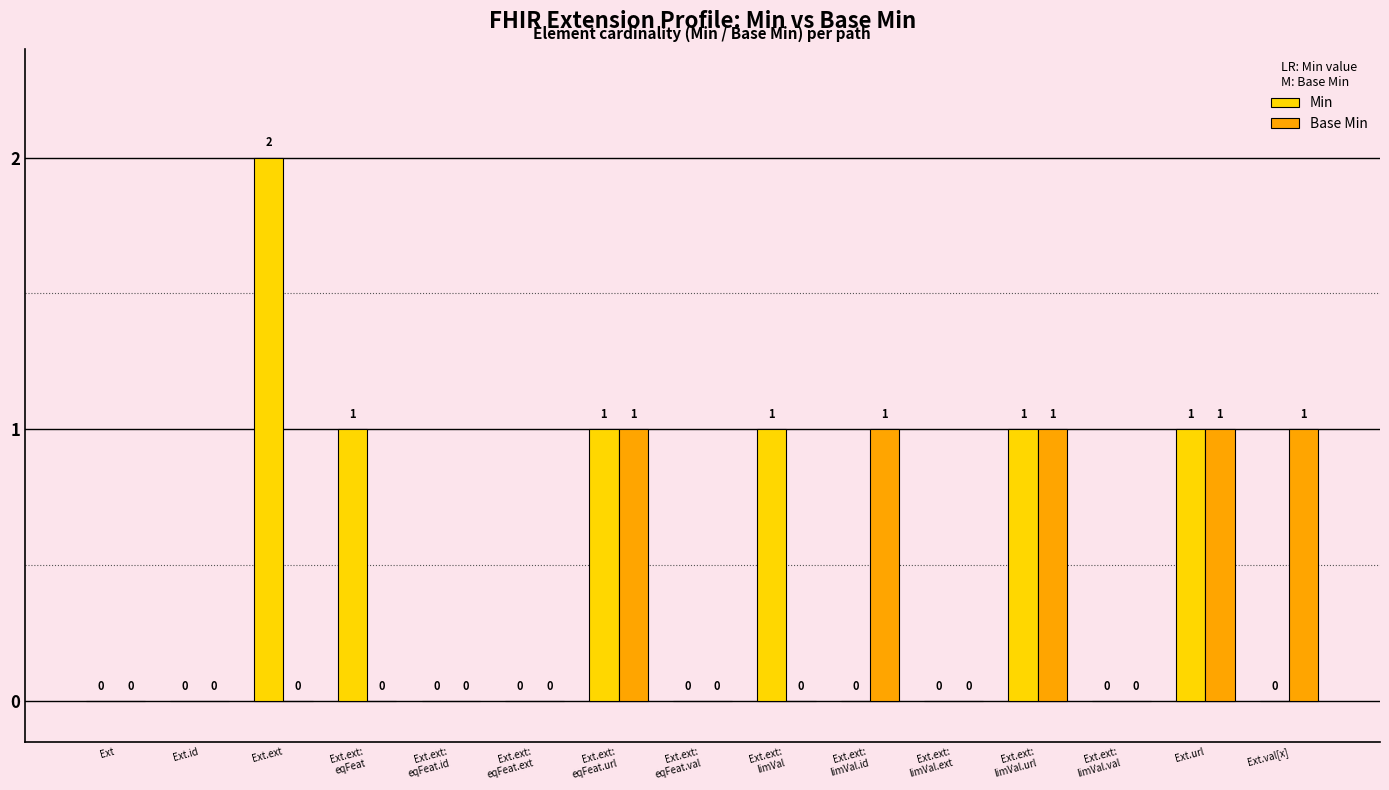

Does the chart contain stacked bars?

No